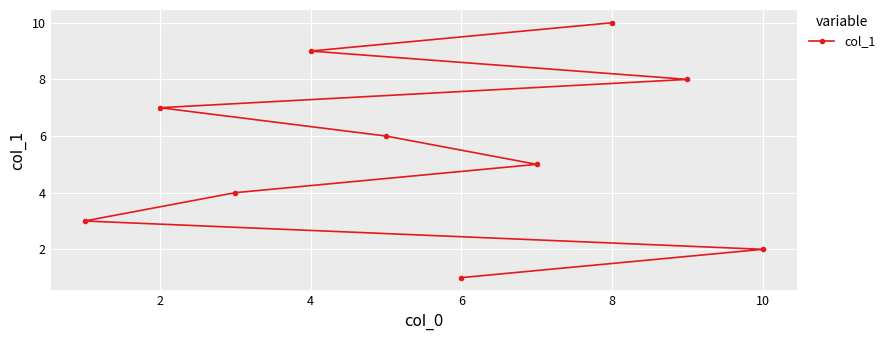

What is the difference between the maximum and minimum values?

9